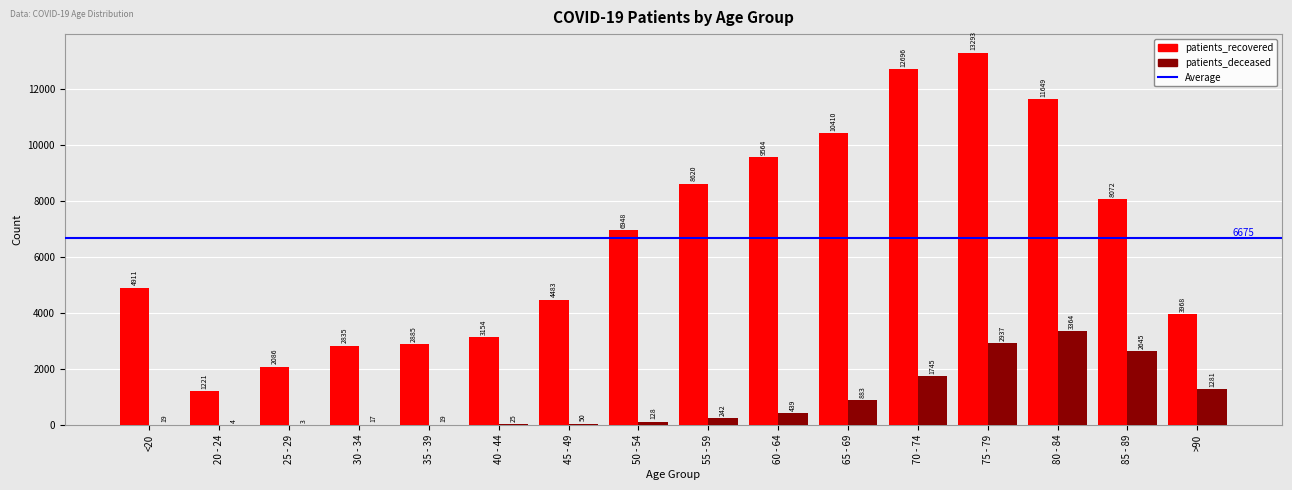

Between 25 - 29 and 35 - 39, which series saw the biggest shift?

patients_recovered